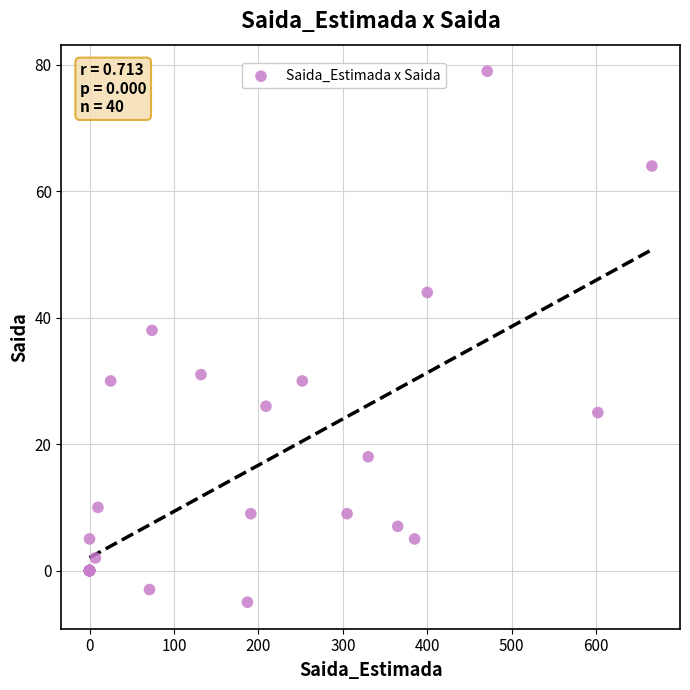

What Y value in the scatter plot is closest to 37?

38